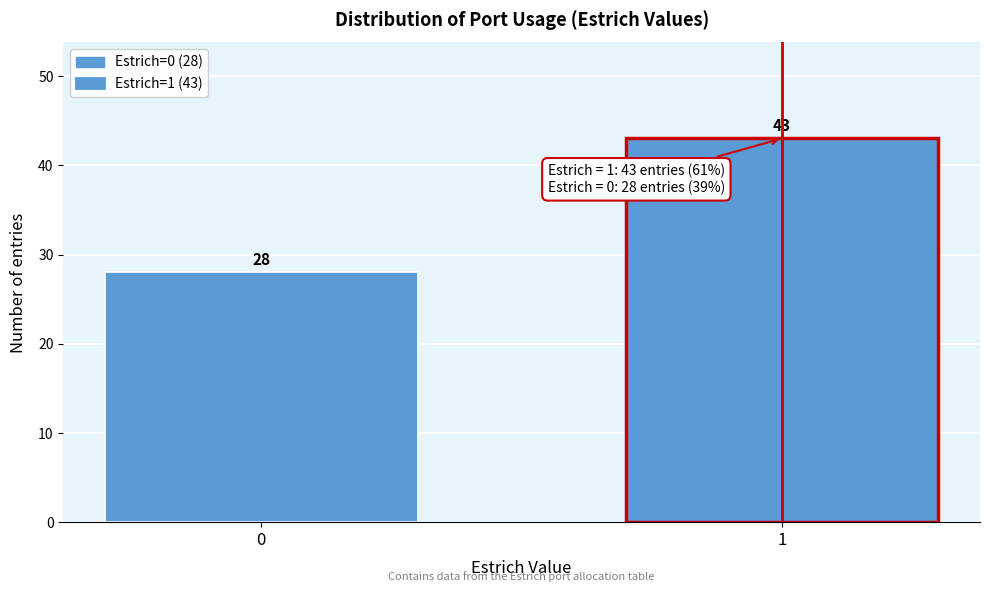

Reading right to left, extract all data points from this chart.

1=43	0=28